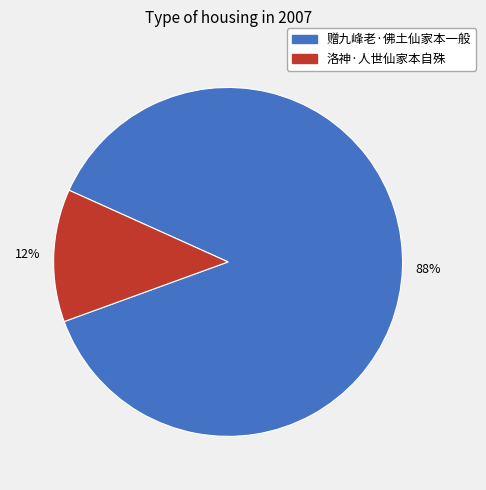

Is the sum of 赠九峰老·佛土仙家本一般 and 洛神·人世仙家本自殊 greater than half?

Yes